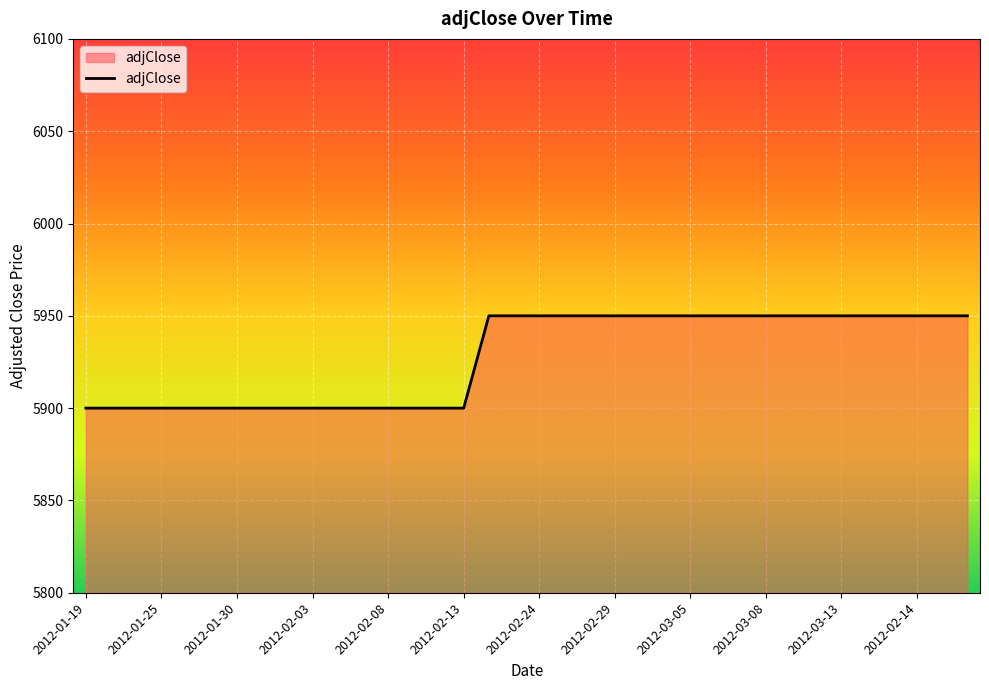

What is the difference between the maximum and minimum values?

50